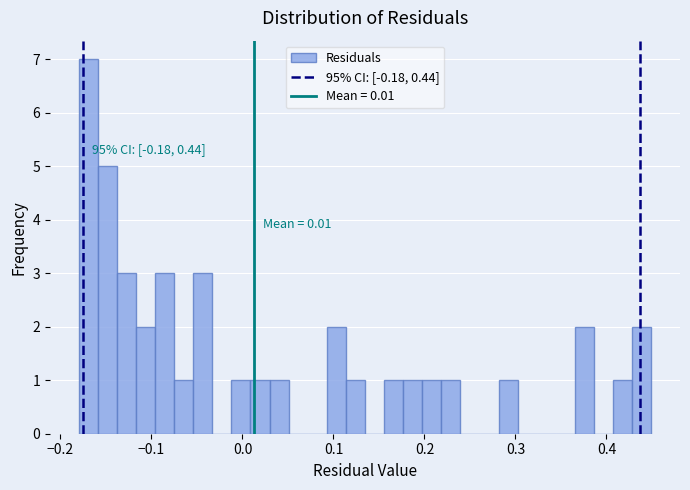

Read against the x-axis, roughly where is the centre of the tallest bar?

-0.17